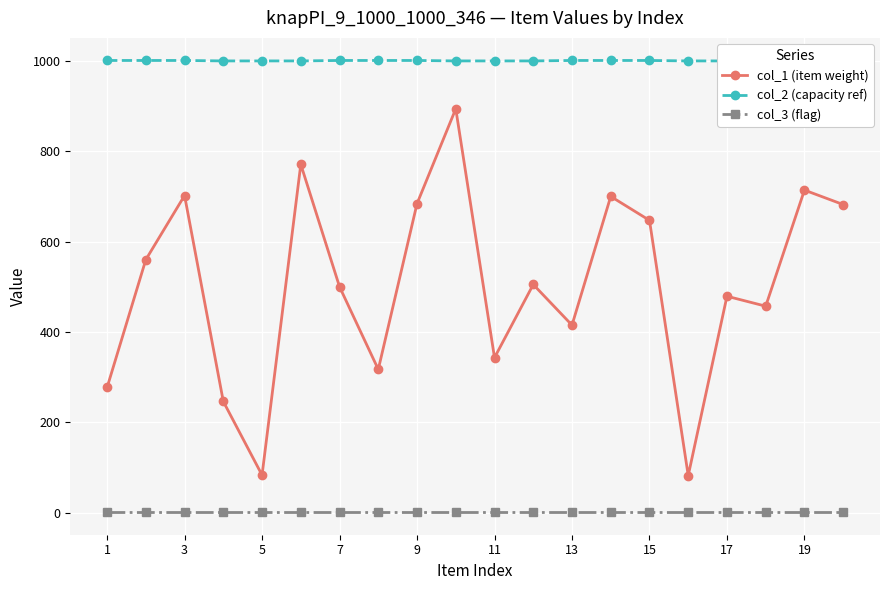

True or false: col_2 (capacity ref) and col_1 (item weight) cross at least once.

False